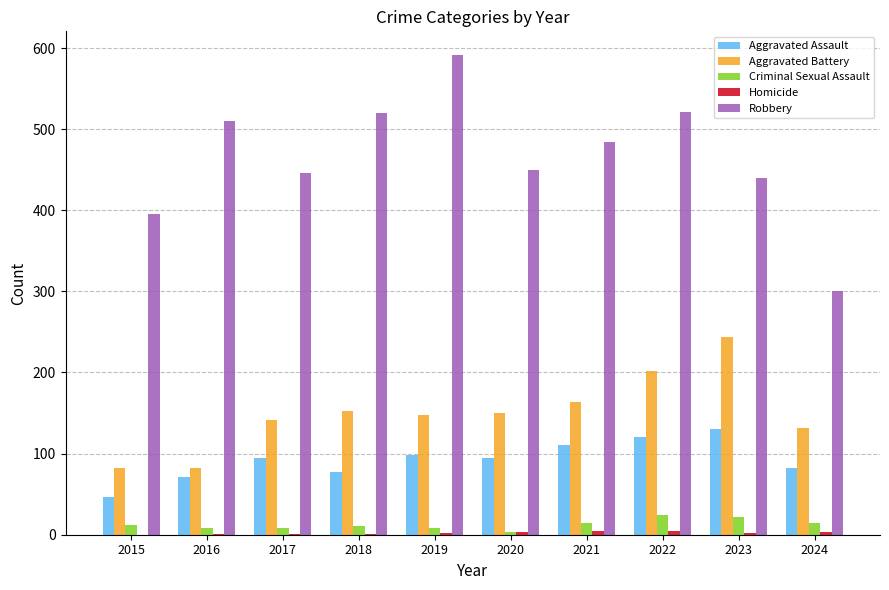

How many groups of bars are there?

10